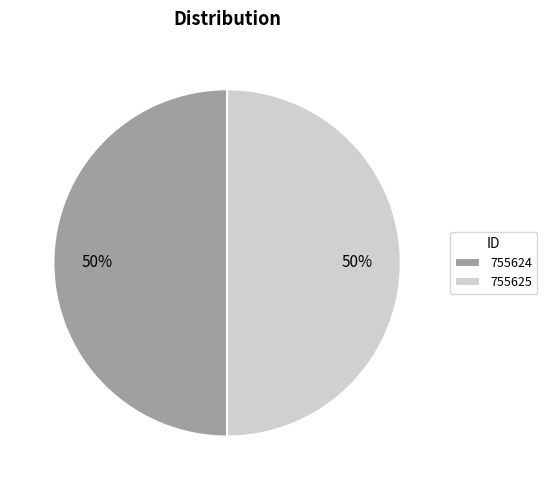

To the nearest percent, what percentage of the pie is 755625?

50%